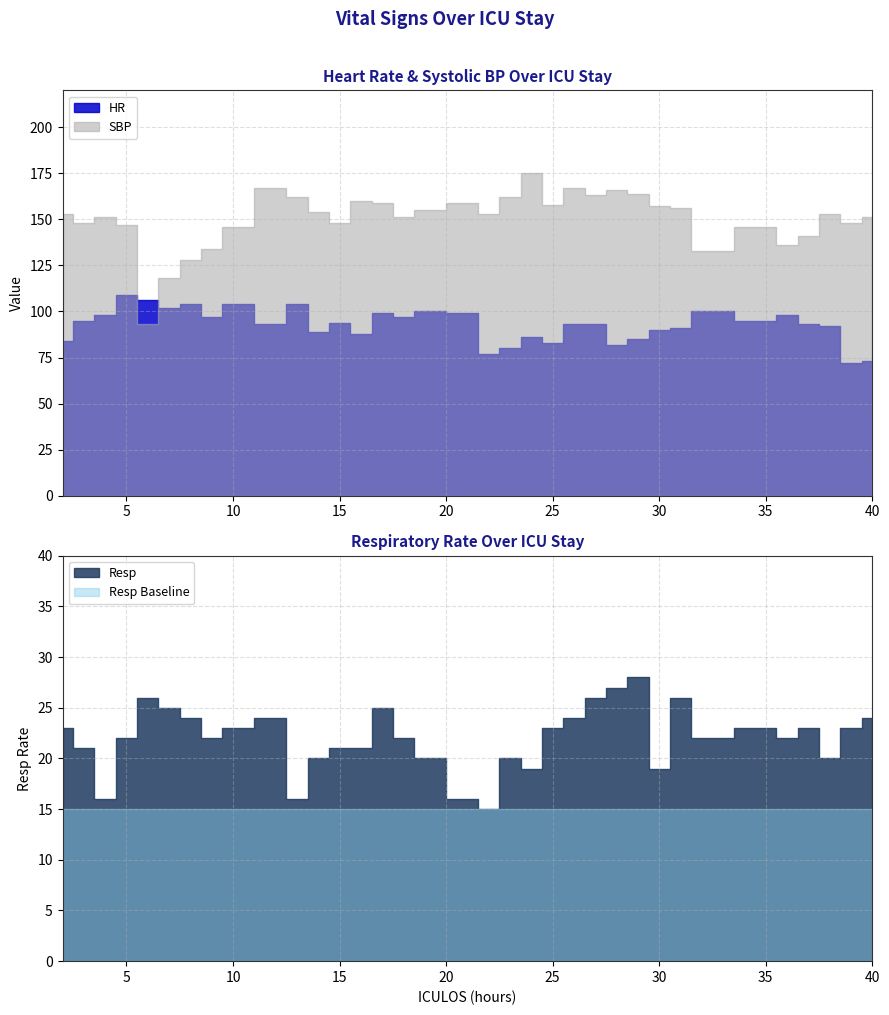

True or false: SBP and Resp intersect in this chart.

False